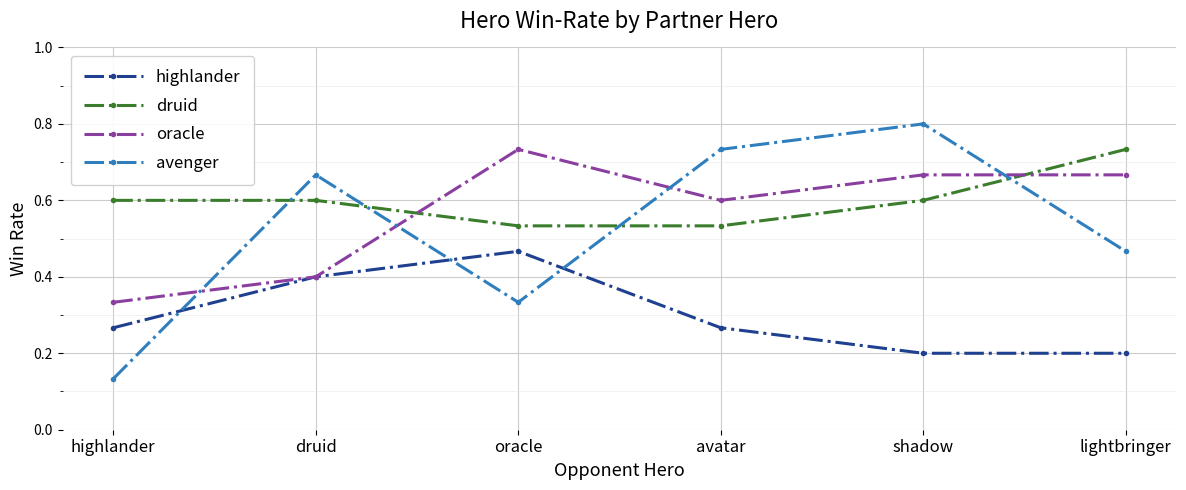

What is the difference between the highest and lowest values at shadow?

0.6